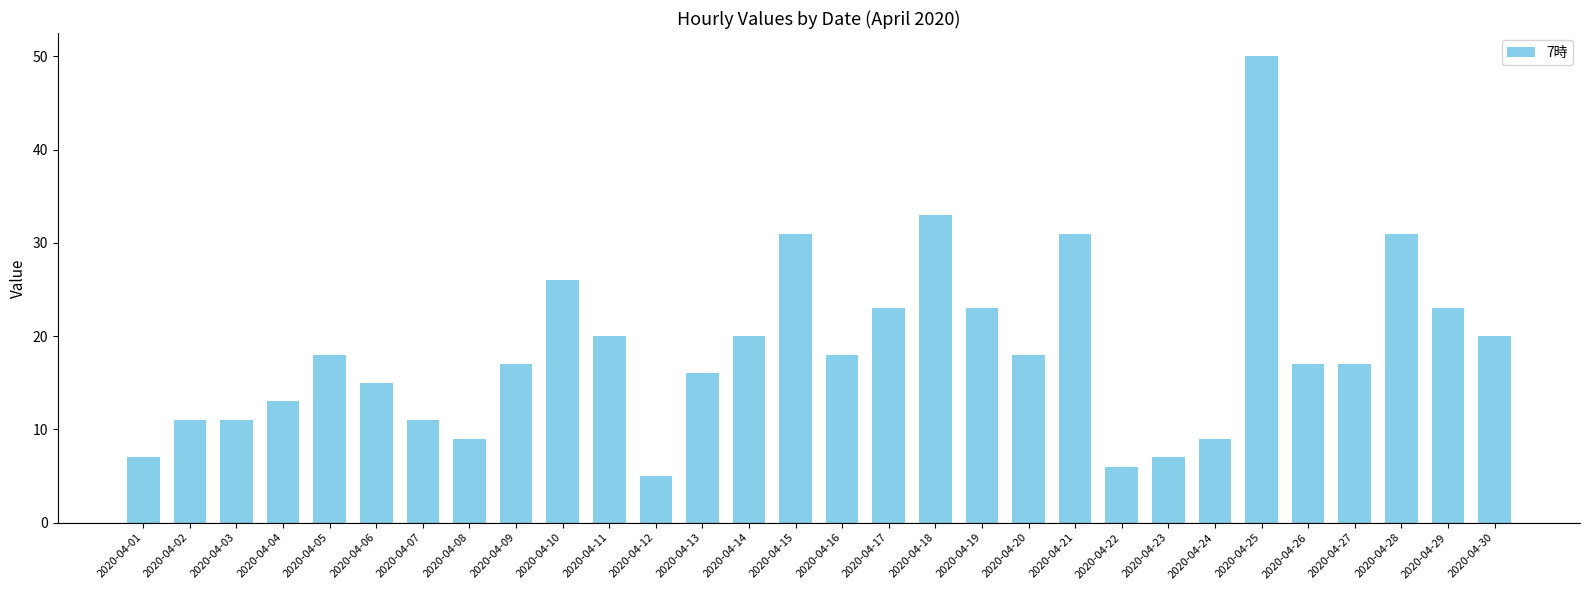

What is the average value?

19